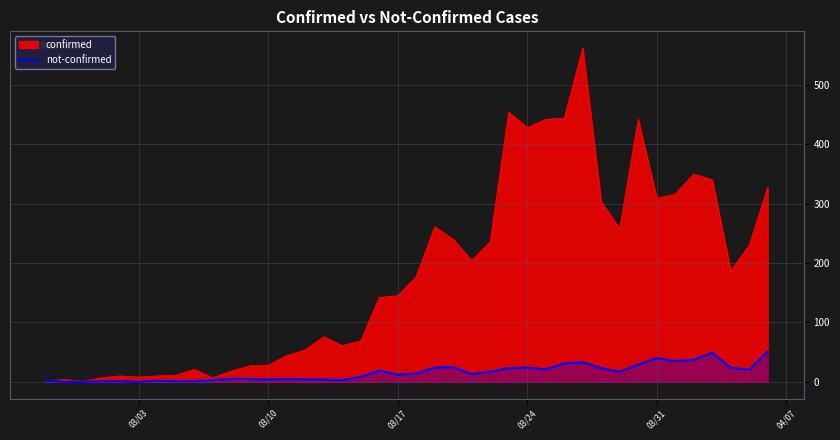

What is the greatest value displayed?

562